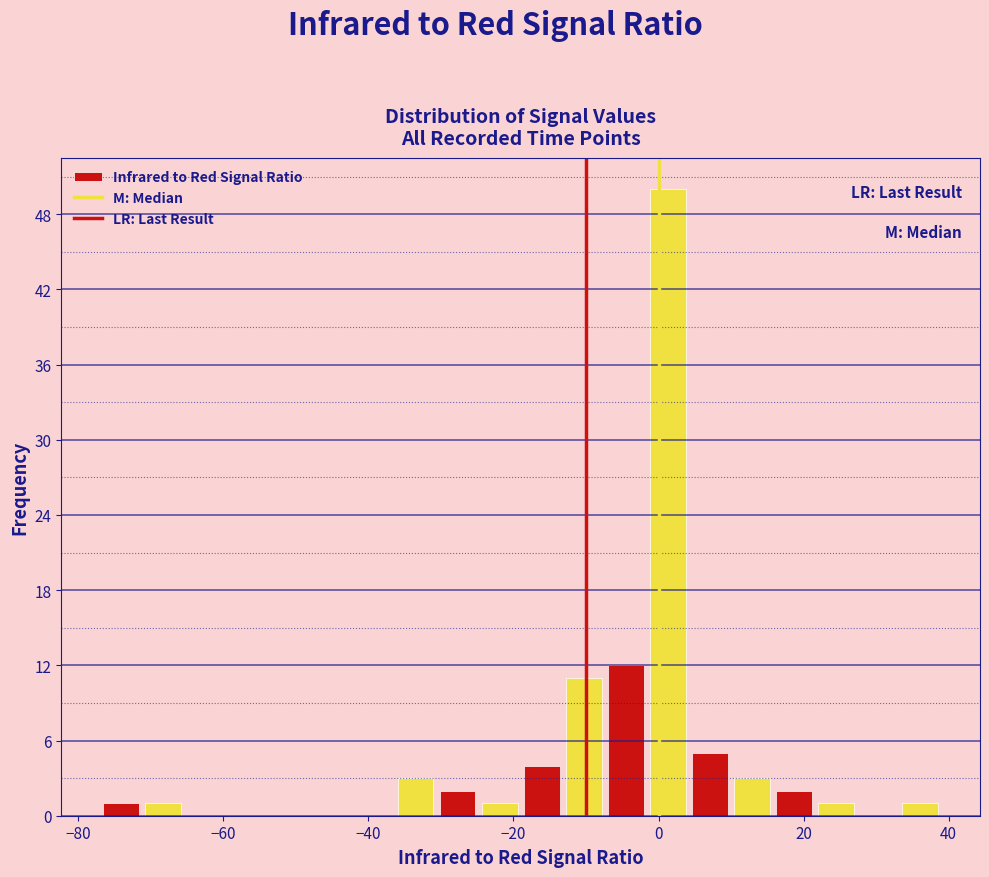

Around what value on the x-axis is the tallest bar? Give the approximate position of its centre, as read against the axis.

2